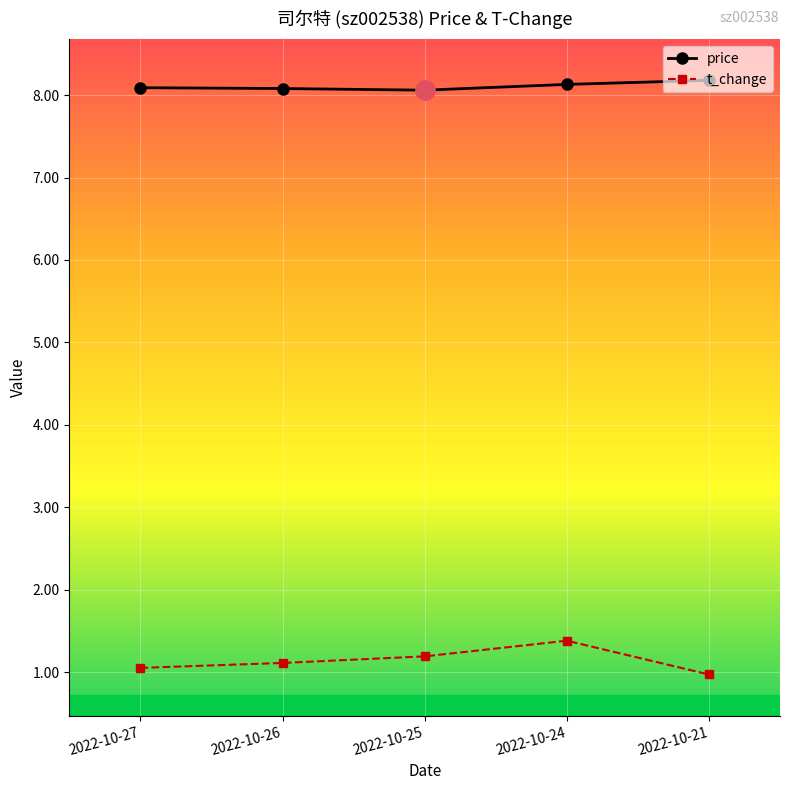

Between 2022-10-25 and 2022-10-24, which series saw the biggest shift?

t_change